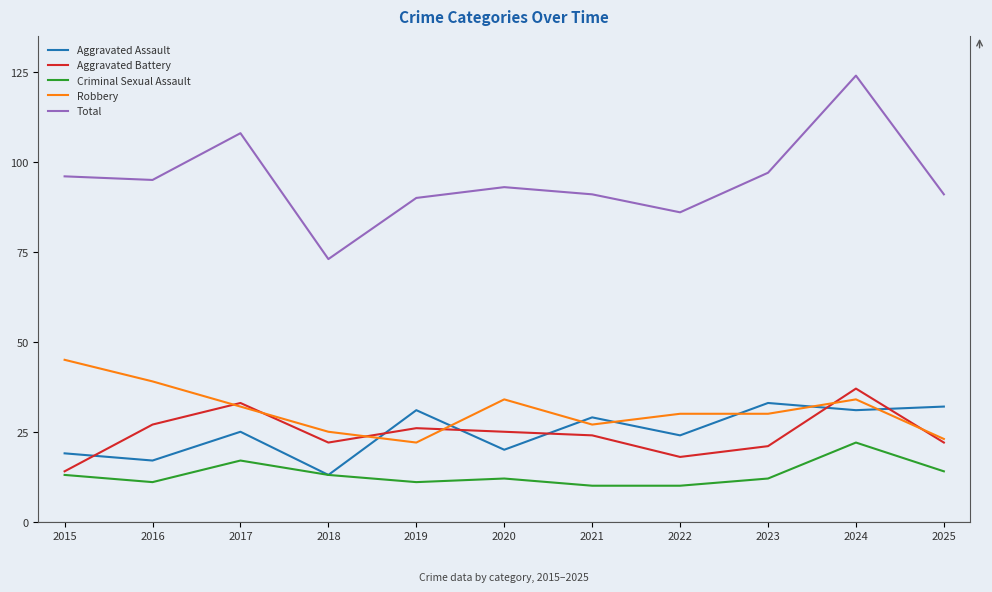

What is the sum of all Total values?

1044